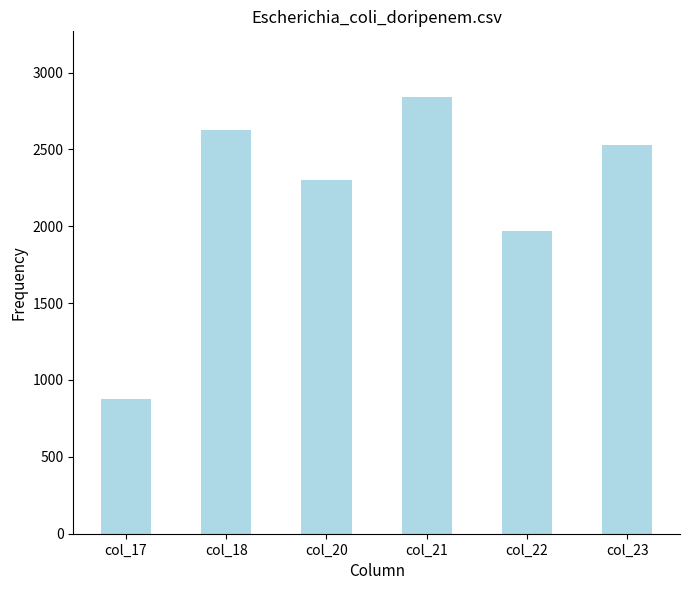

Are the bars horizontal?

No